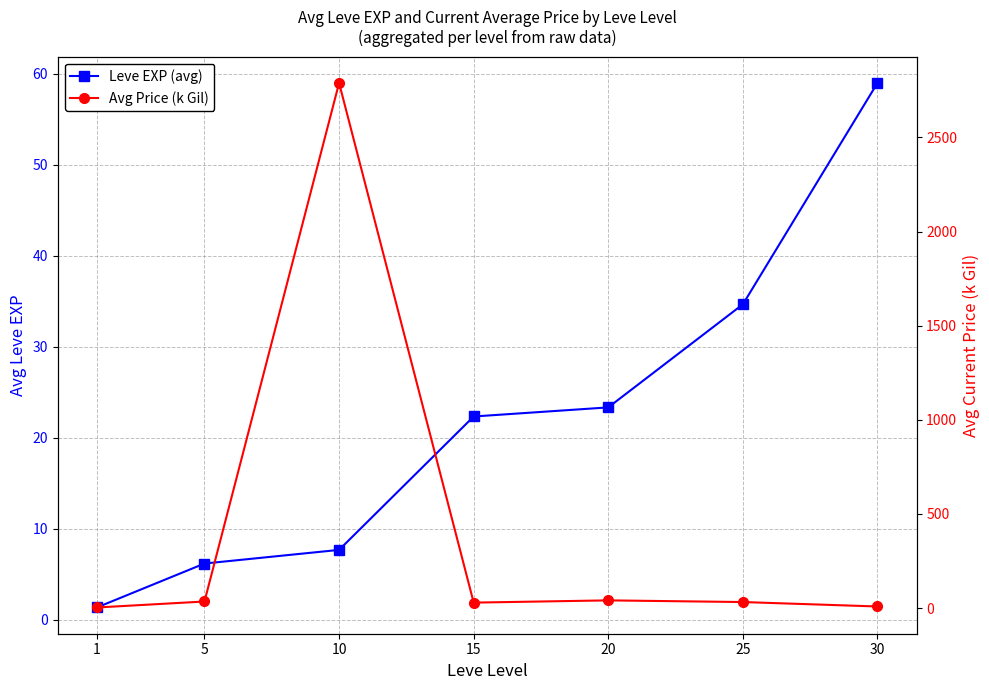

Is this an area chart (filled region under the line)?

No